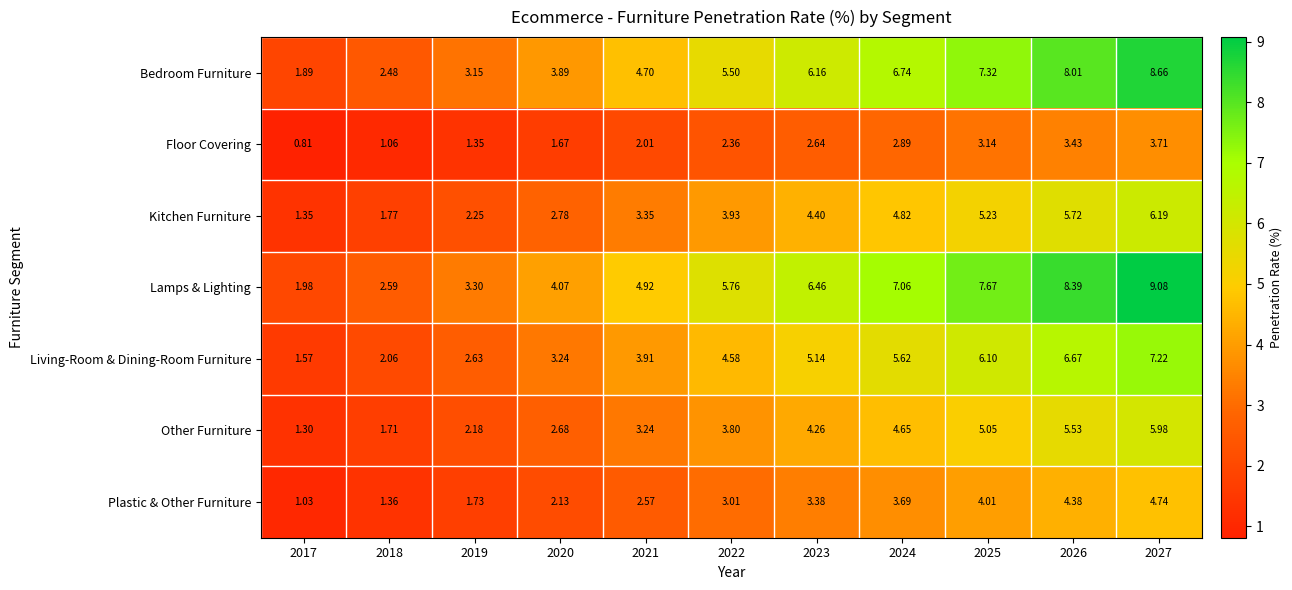

At which category is the sum across all series the highest?

2027